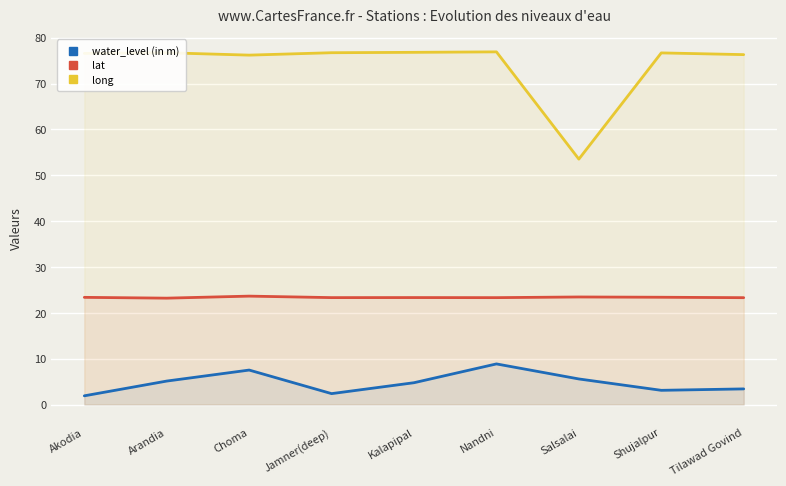

List the series in order of their peak value, lowest first.

water_level (in m), lat, long